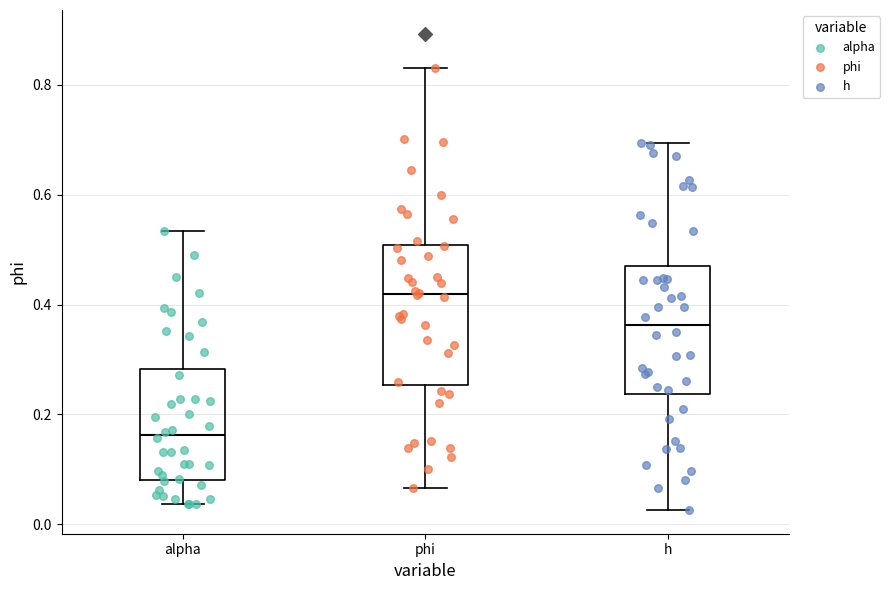

Reading left to right, transcribe this box plot: for each box, give where its median line is, the range the box spans, and where its two whiskers end, as read against the y-axis. The values are not printed on the chart, so give them approximately, as read against the axis.

alpha: median 0.16, box 0.08 to 0.28, whiskers 0.04 to 0.54
phi: median 0.42, box 0.26 to 0.50, whiskers 0.06 to 0.82
h: median 0.36, box 0.24 to 0.46, whiskers 0.02 to 0.70